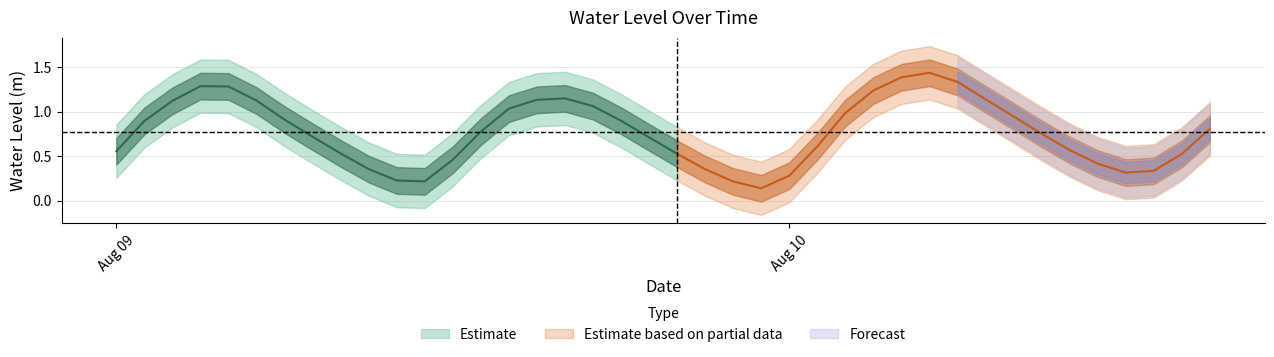

What value does the data have at 2023-08-10 11:00:00?

0.4